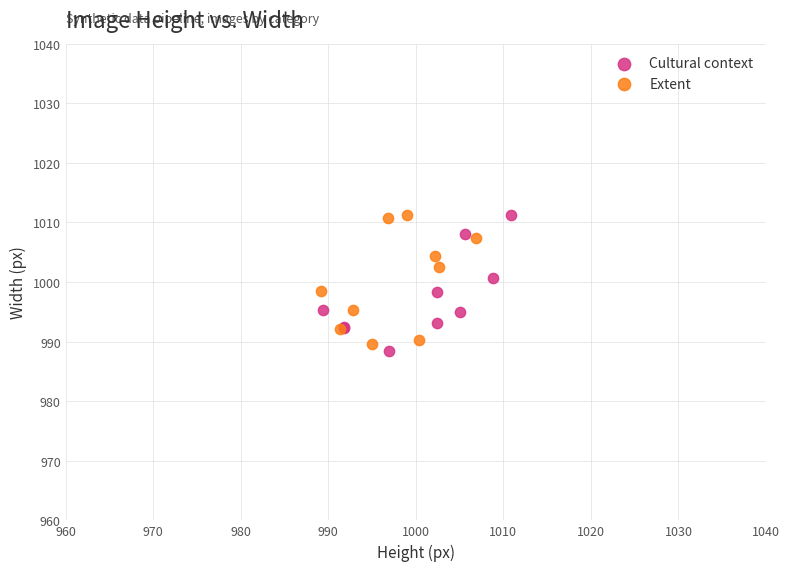

Which series contains the lowest Y value?

Cultural context